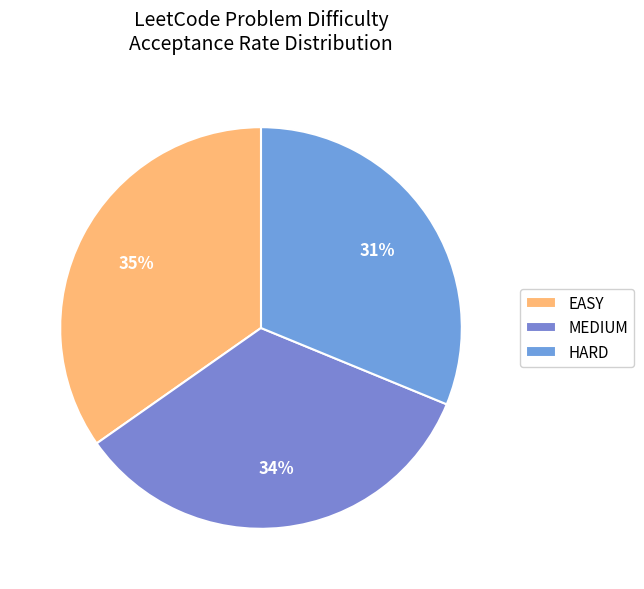

To the nearest percent, what is the combined percentage of MEDIUM and HARD?

65%